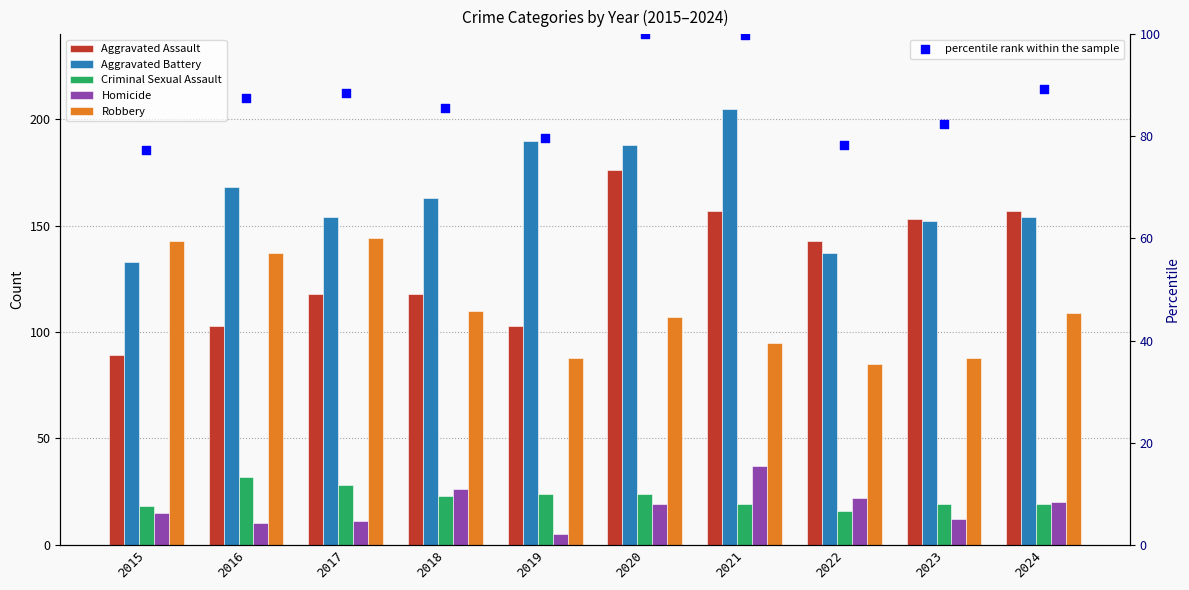

What is the total value across all series at 2016?

537.5